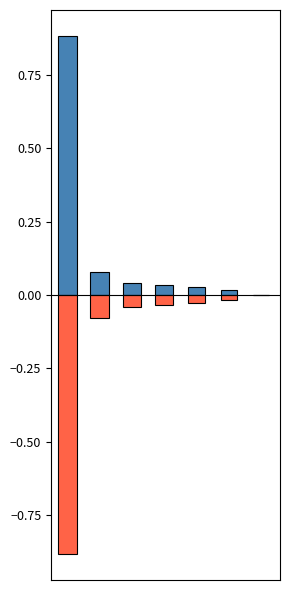

Reading left to right, extract all data points from this chart.

持有市值(亿元): 0.9	0.1	0.0	0.0	0.0	0.0	0.0
负持有市值: -0.9	-0.1	-0.0	-0.0	-0.0	-0.0	-0.0